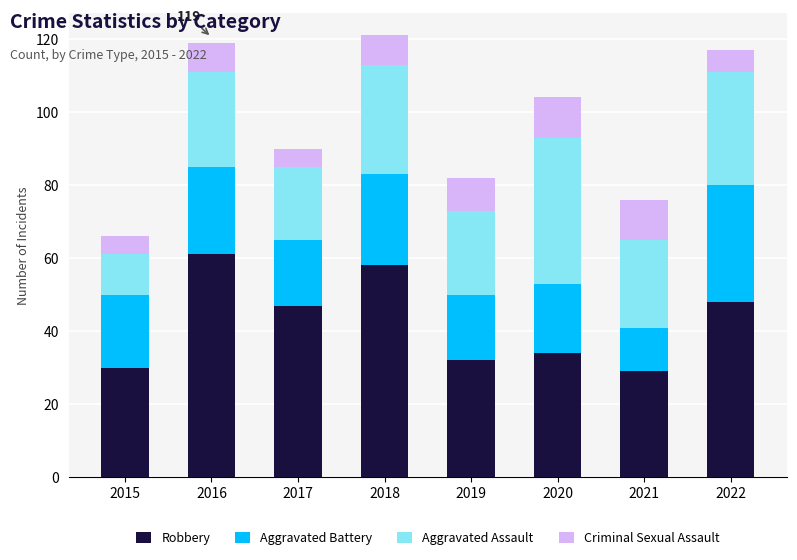

What is the value of the Robbery bar at the 4th from the left?

58